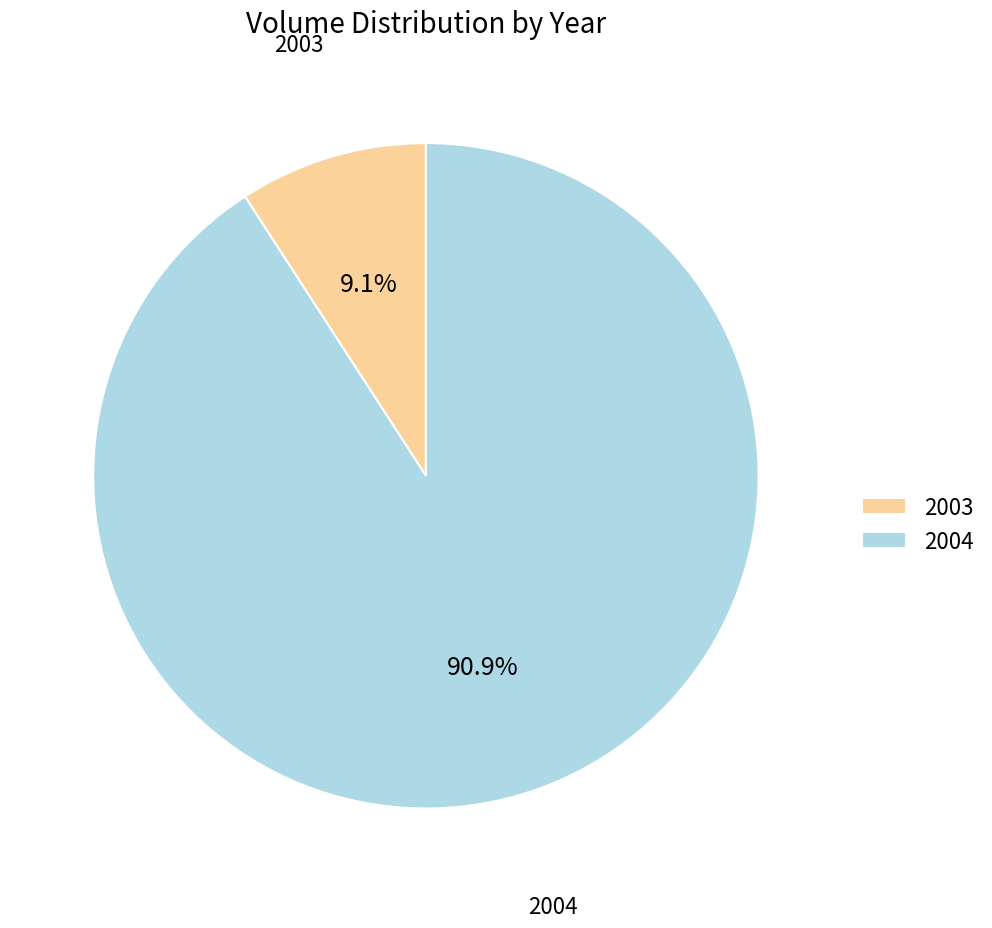

Rank the categories by value from highest to lowest.

2004, 2003